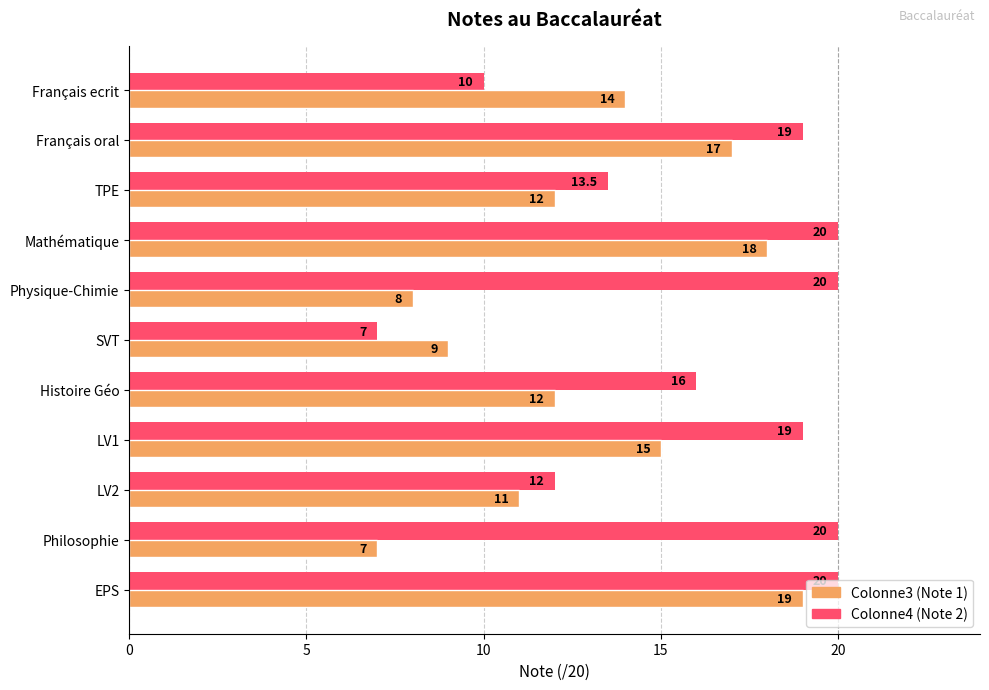

What is the total value across all series at SVT?

16.0